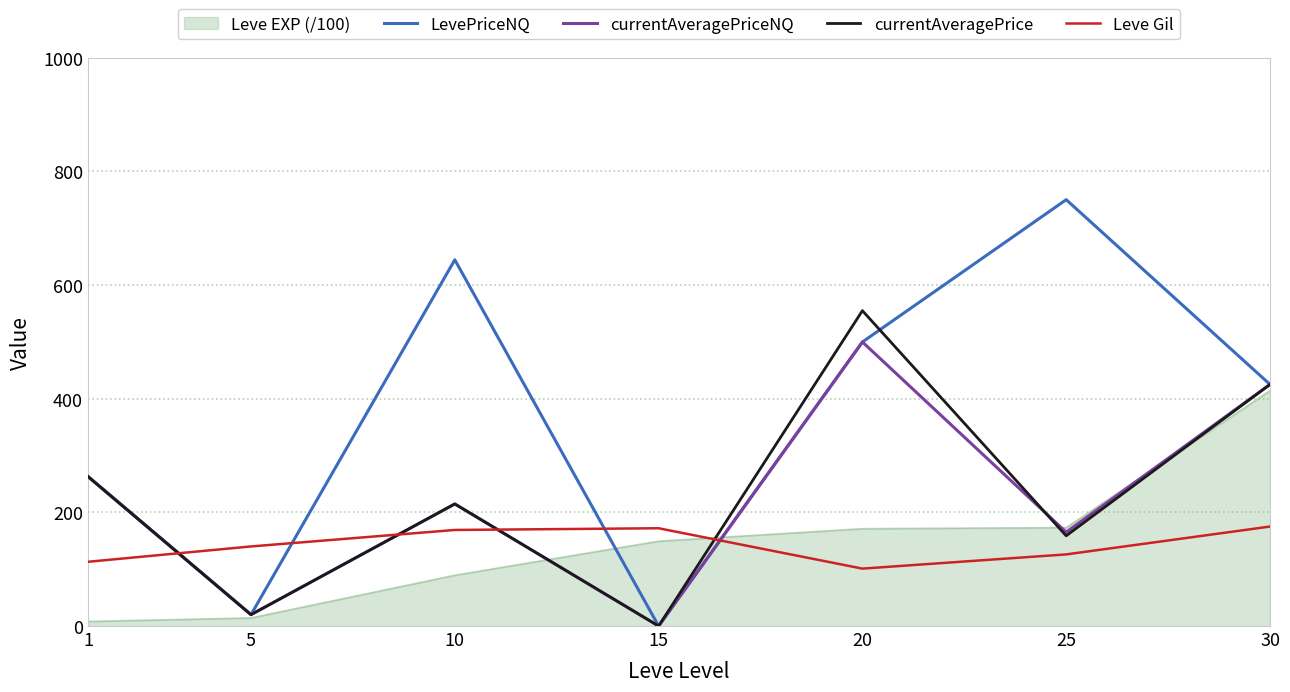

Which series has the widest spread of values?

LevePriceNQ